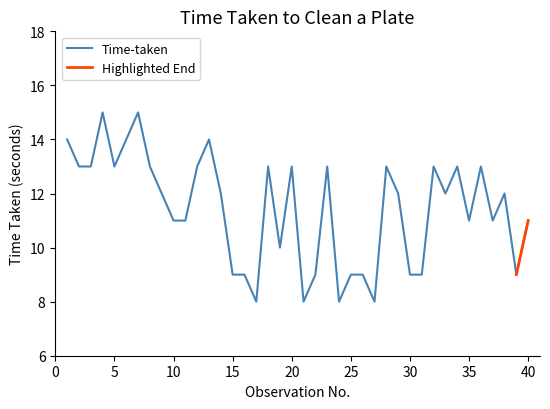

Does the chart have visible grid lines?

No